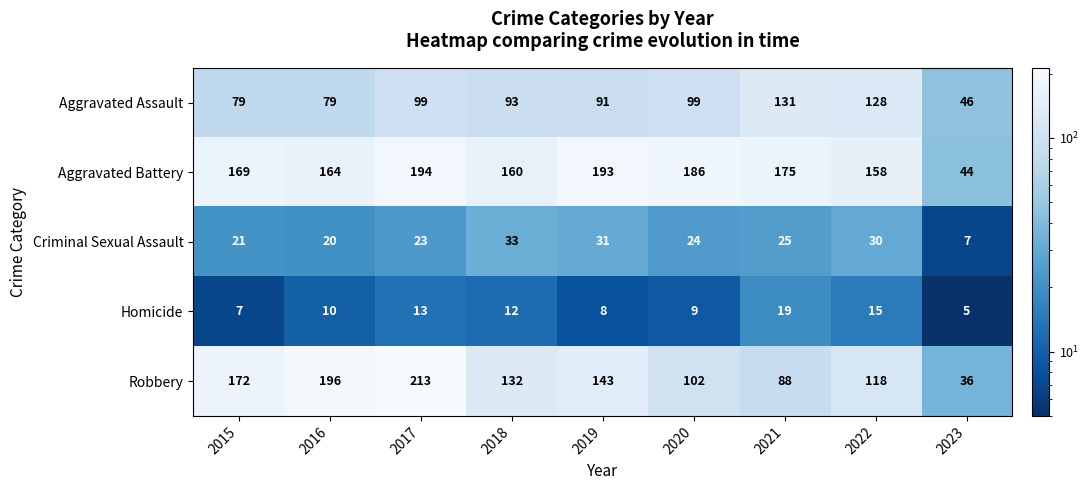

What is the sum of all Criminal Sexual Assault values?

214